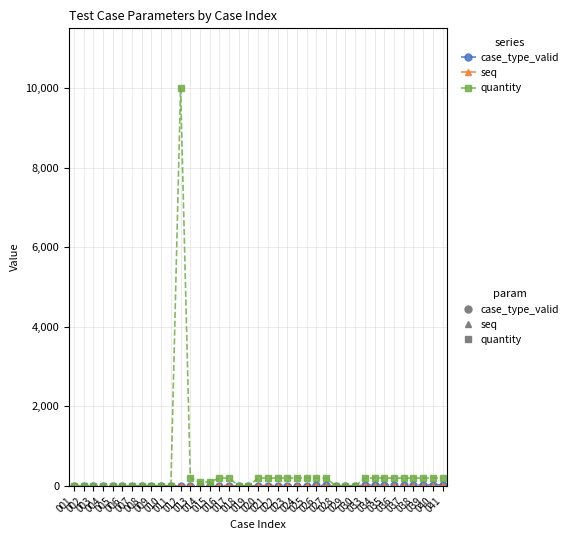

Which series has the largest total across all categories?

quantity